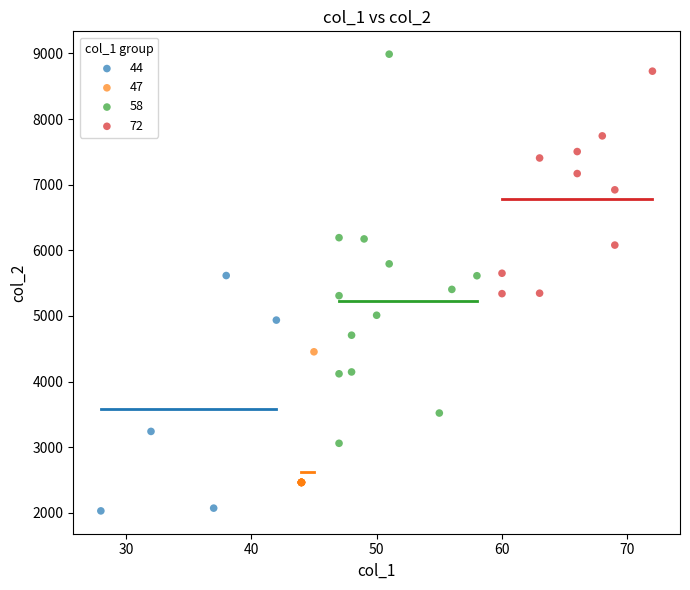

Which series contains the highest Y value?

58